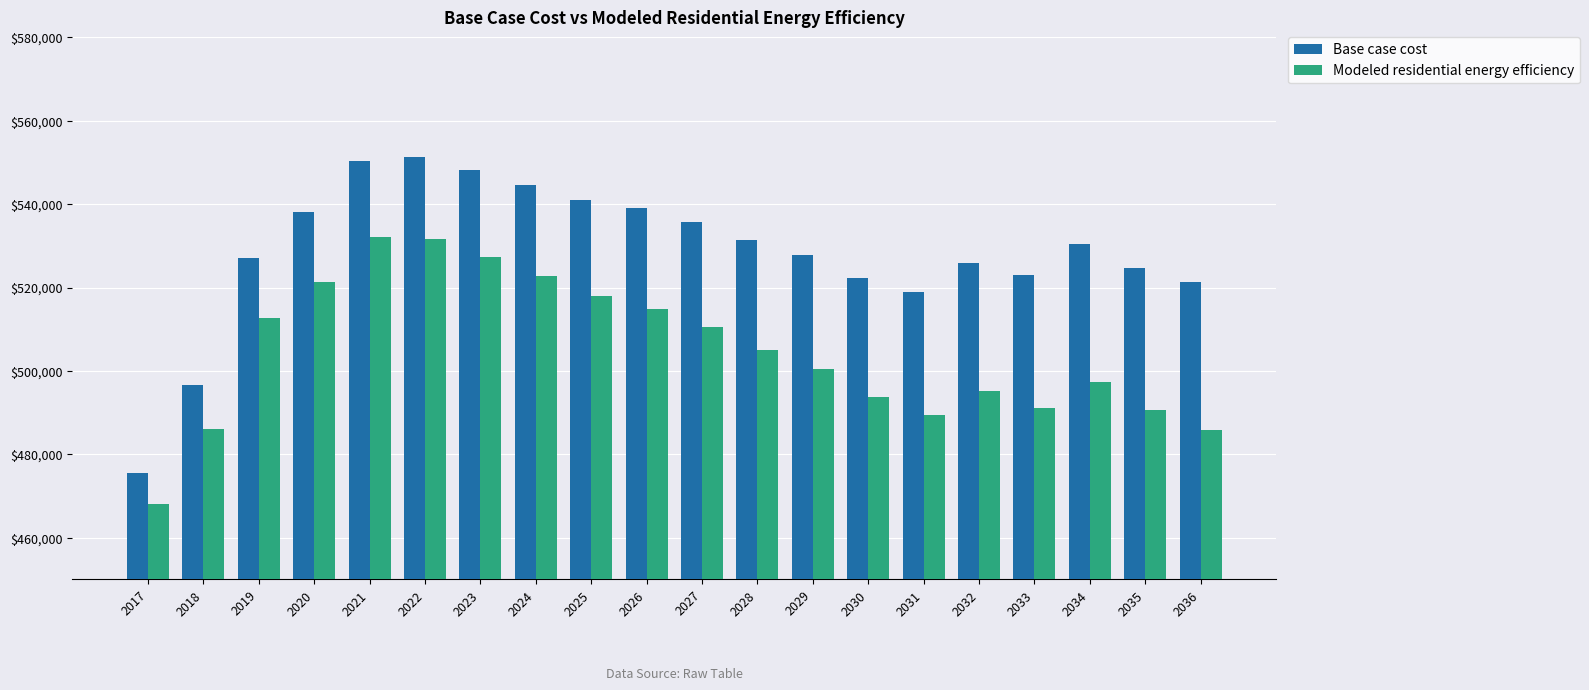

At how many categories does at least one series exceed 482321?

19